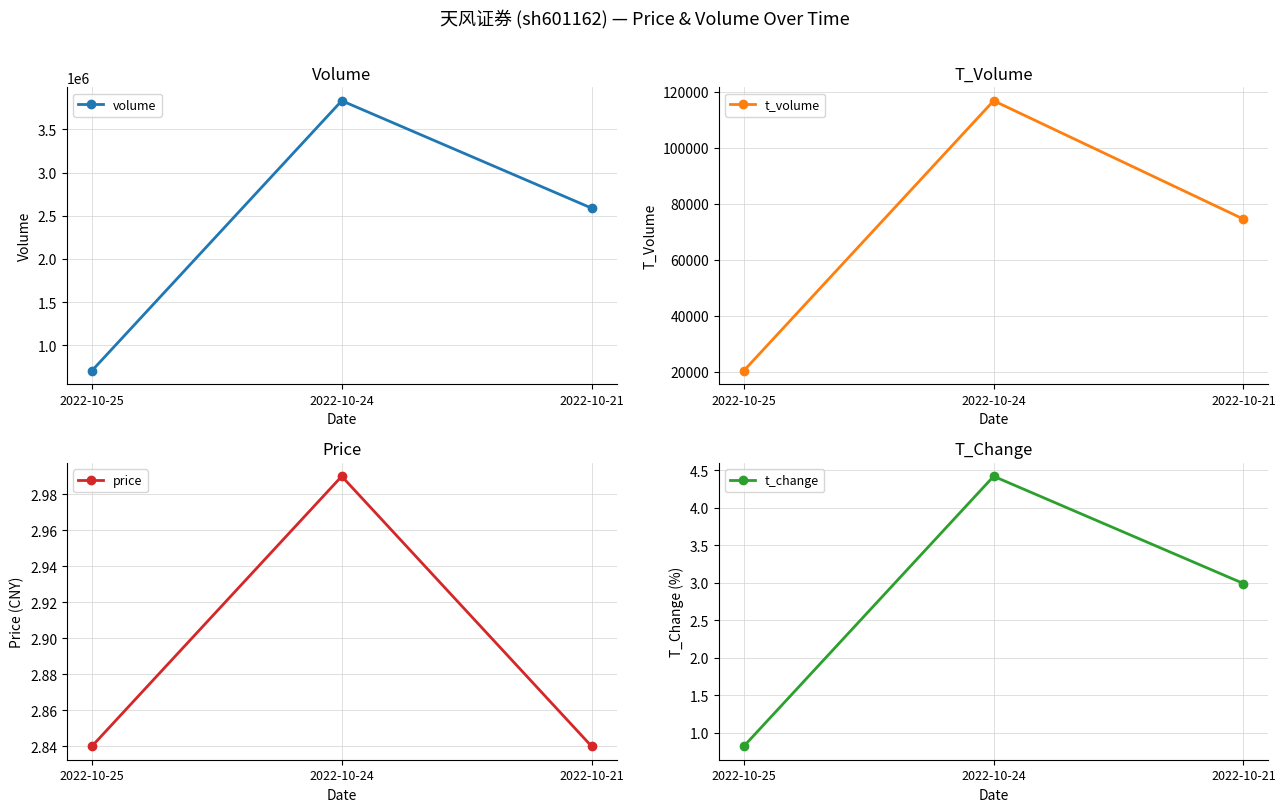

What is the minimum value shown in the chart?

0.8